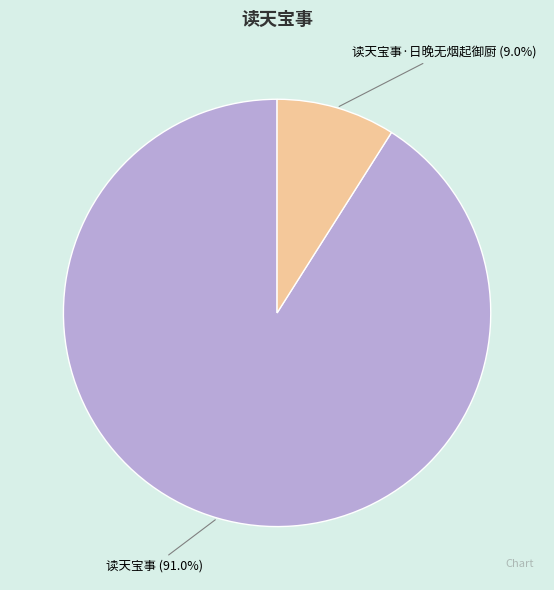

Is there a majority slice in this chart?

Yes